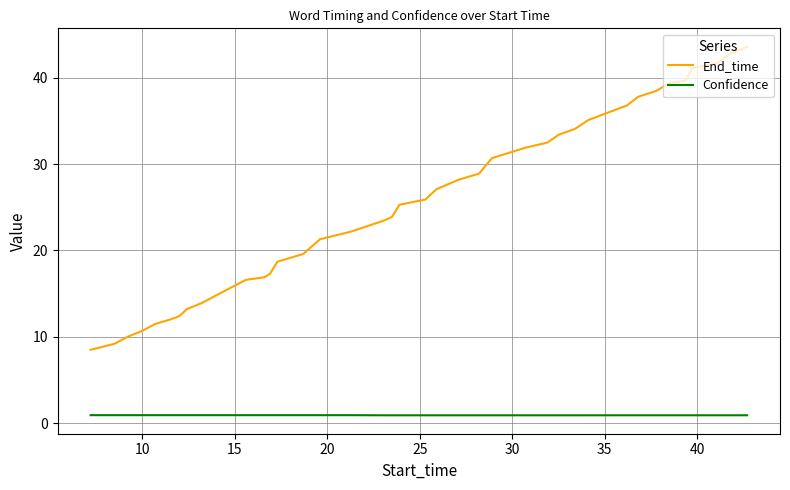

List the series in order of their peak value, lowest first.

Confidence, End_time